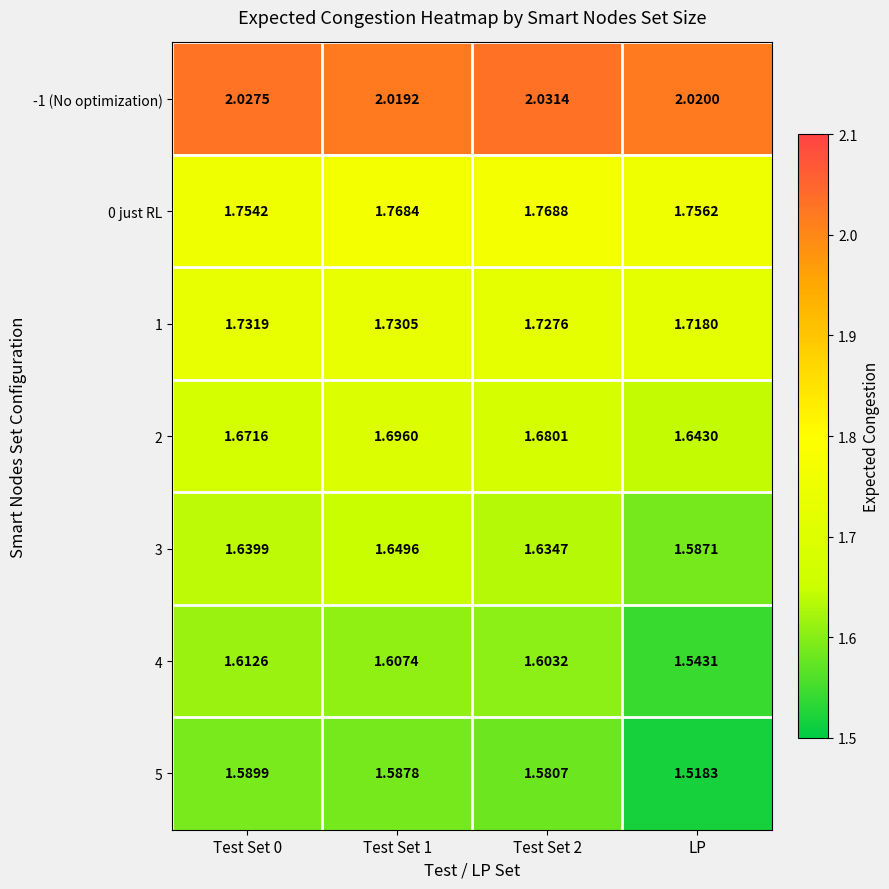

How many categories are shown in the chart?

4